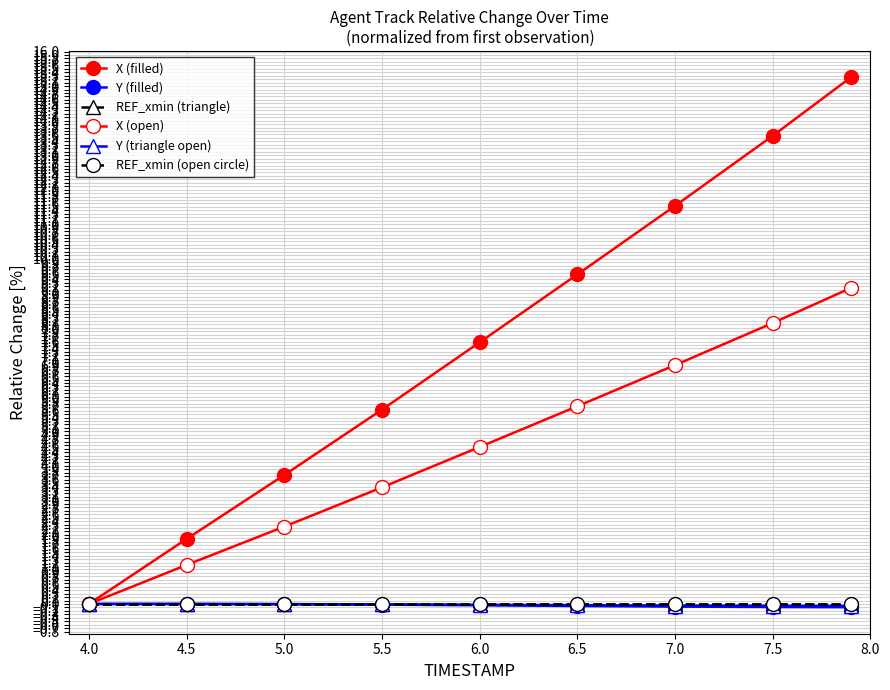

Count the number of data series in this chart.

6